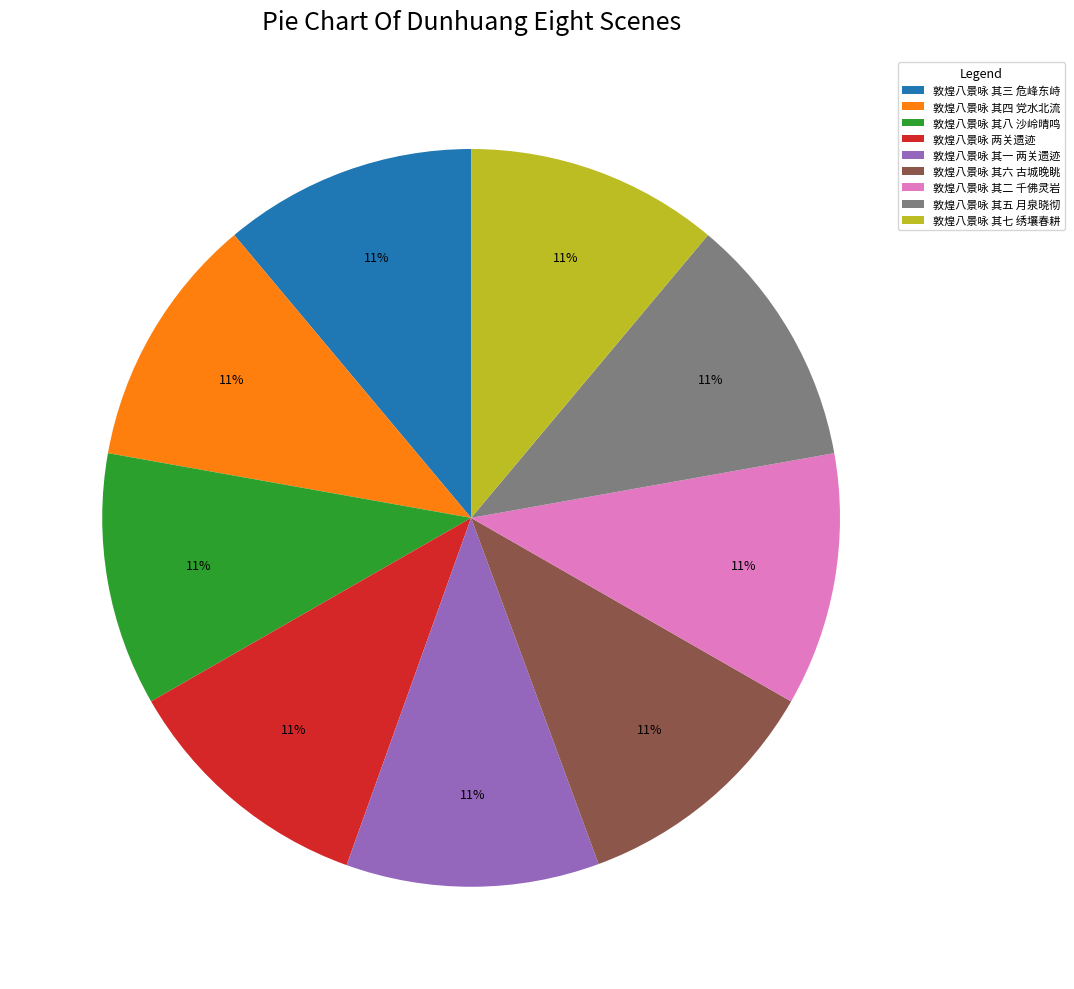

Is 敦煌八景咏 其六 古城晚眺 the majority of the pie?

No